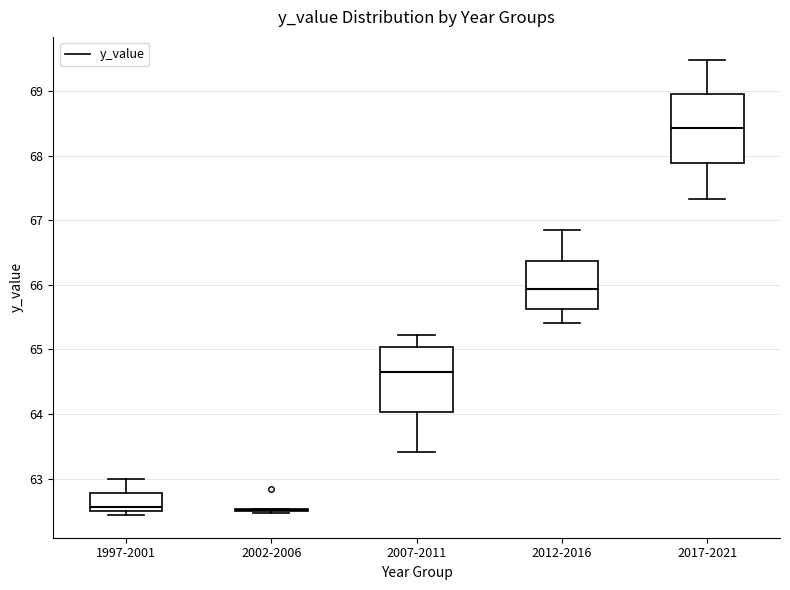

Where does the lower whisker of the box for 2017-2021 end on the y-axis? The values are not printed on the chart, so give them approximately, as read against the axis.

67.3